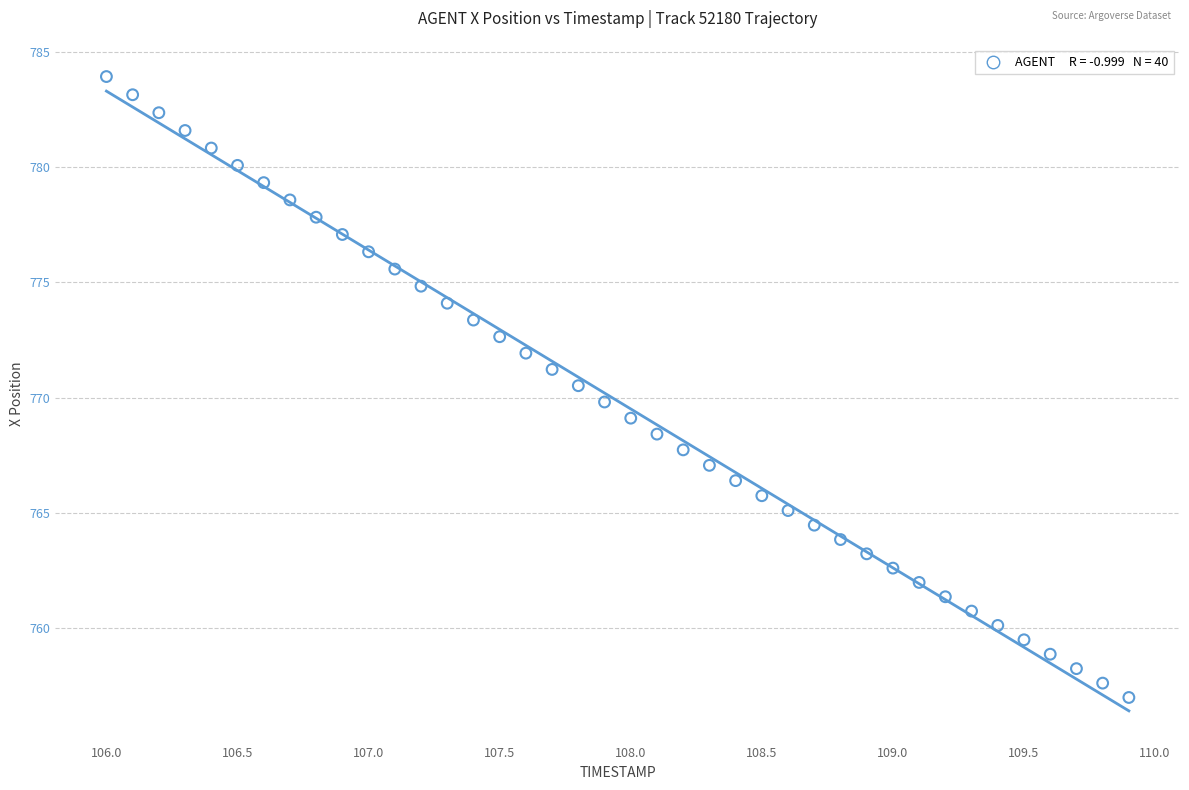

What is the range of X values (max minus min)?

3.9